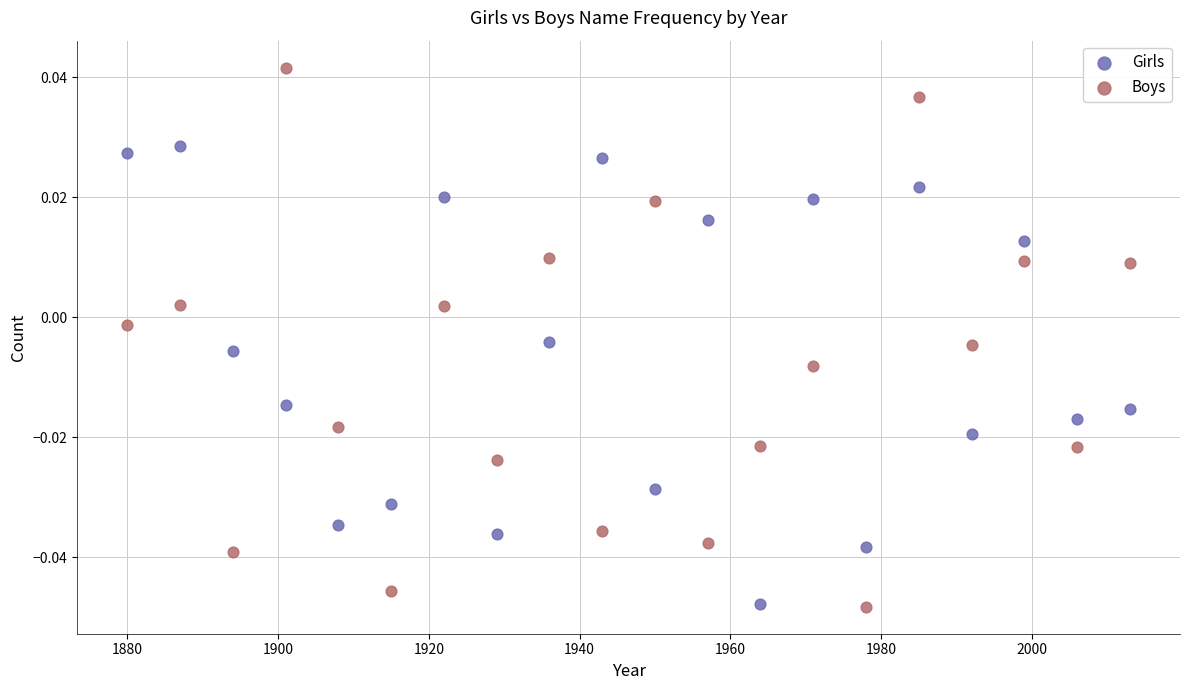

Which series has the largest Y range (max minus min)?

Boys